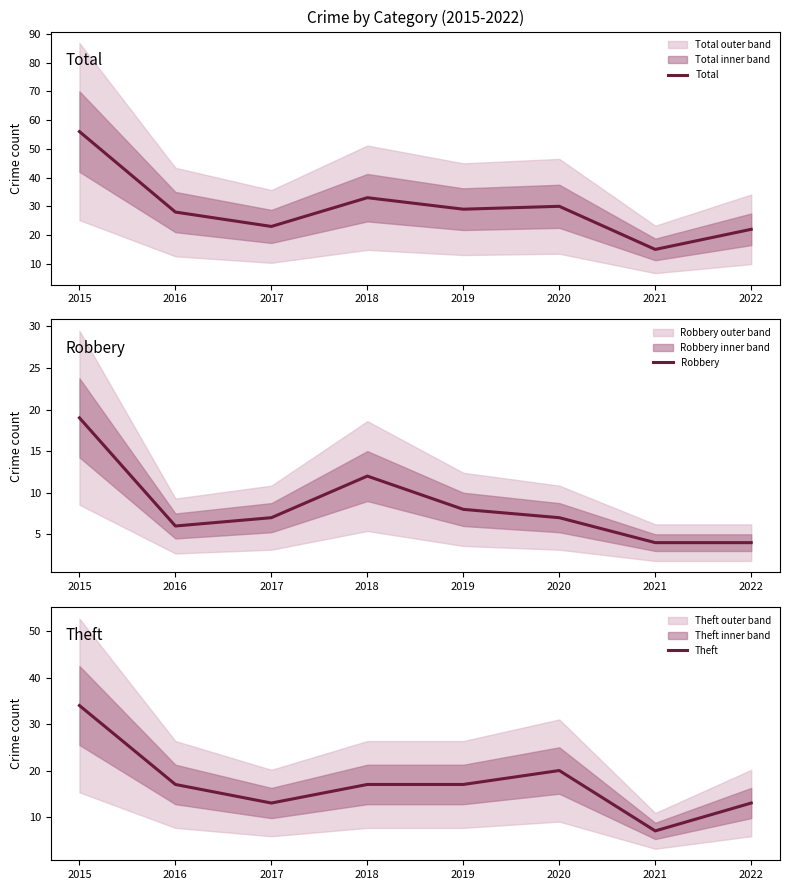

What is the difference between the maximum and minimum values in the Robbery series?

15